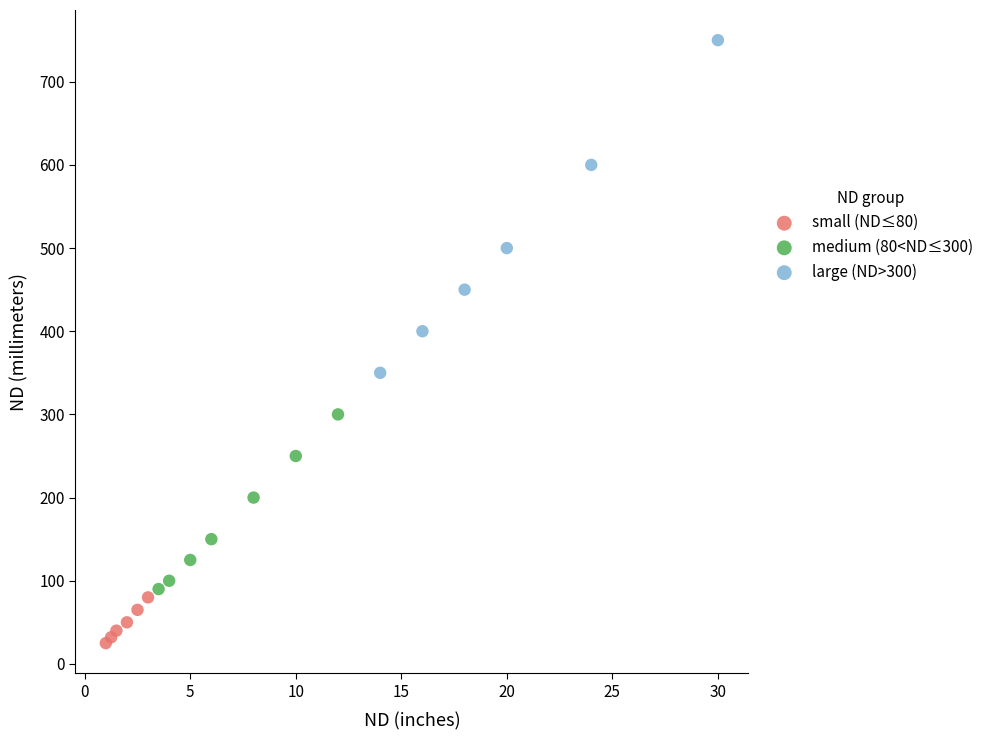

Which series reaches the minimum Y coordinate?

small (ND≤80)